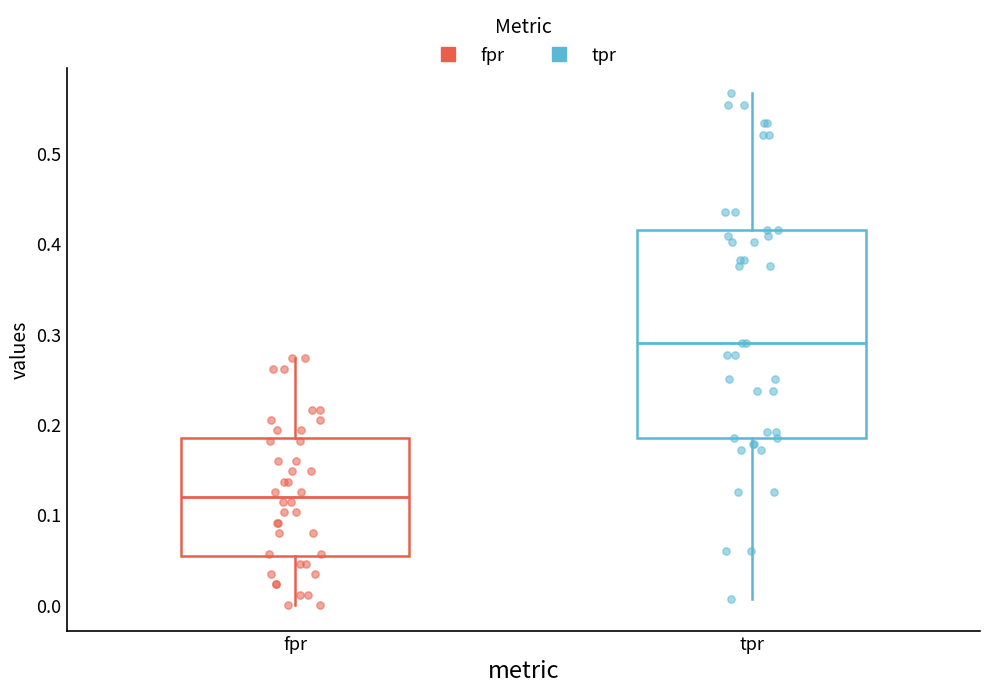

Reading left to right, read every box against the y-axis: the position of its median line, the range the box covers, and the ends of its whiskers. The values are not printed on the chart, so give them approximately, as read against the axis.

fpr: median 0.12, box 0.05 to 0.18, whiskers 0.00 to 0.27
tpr: median 0.29, box 0.18 to 0.41, whiskers 0.01 to 0.57